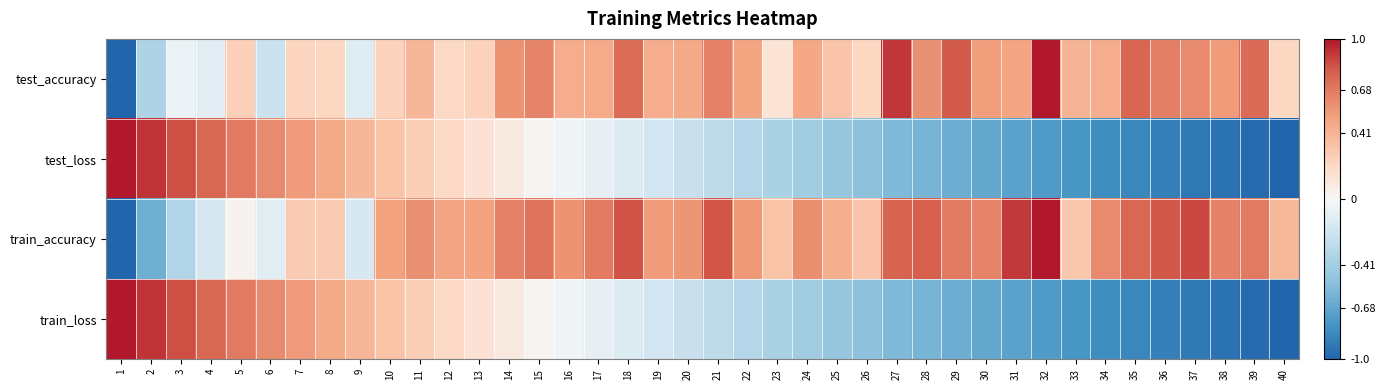

What is the spread (max minus min) of values at 33?

1.2